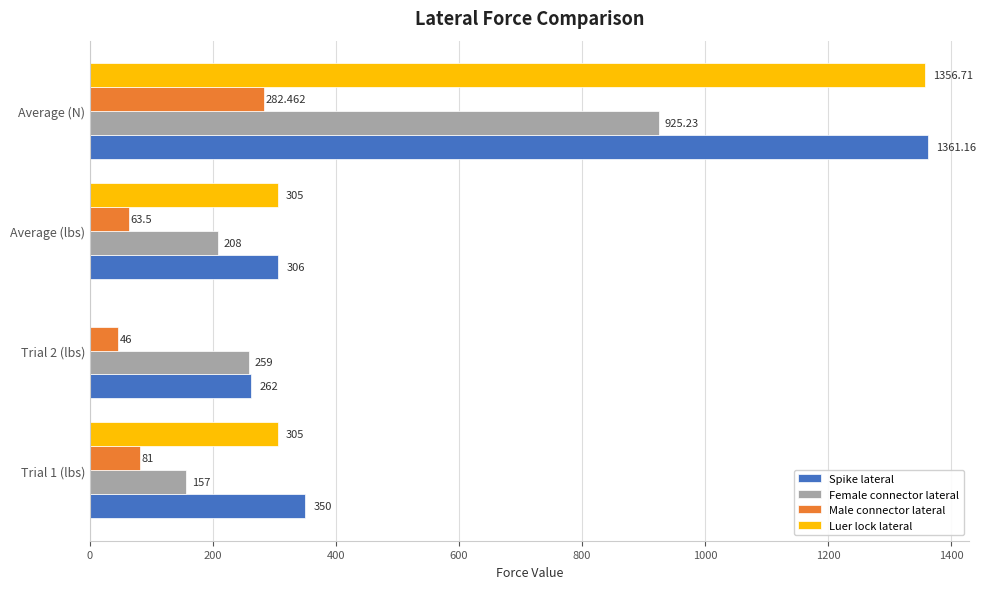

How many categories are shown in the chart?

4